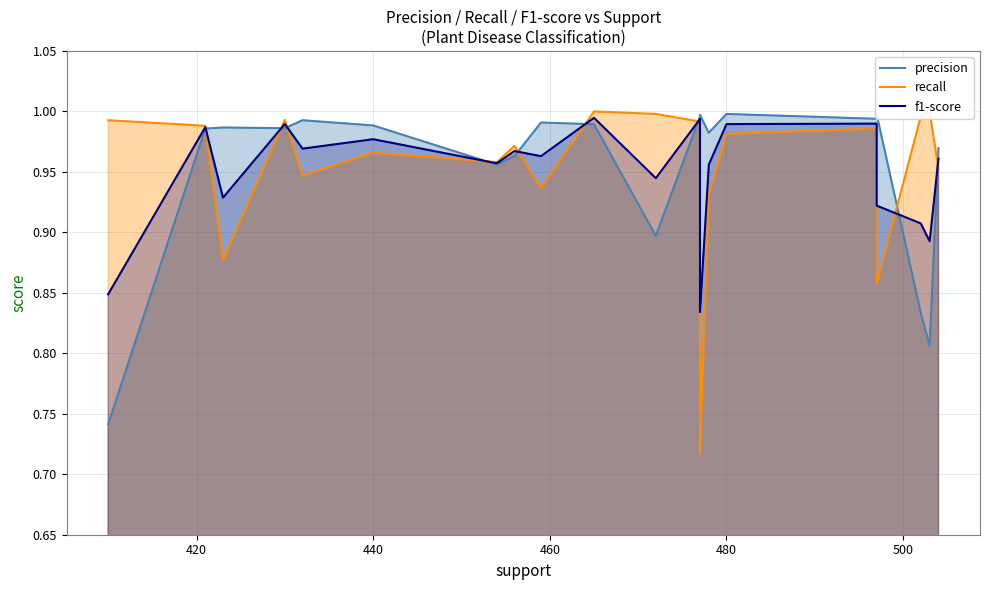

List the series in order of their peak value, lowest first.

f1-score, precision, recall